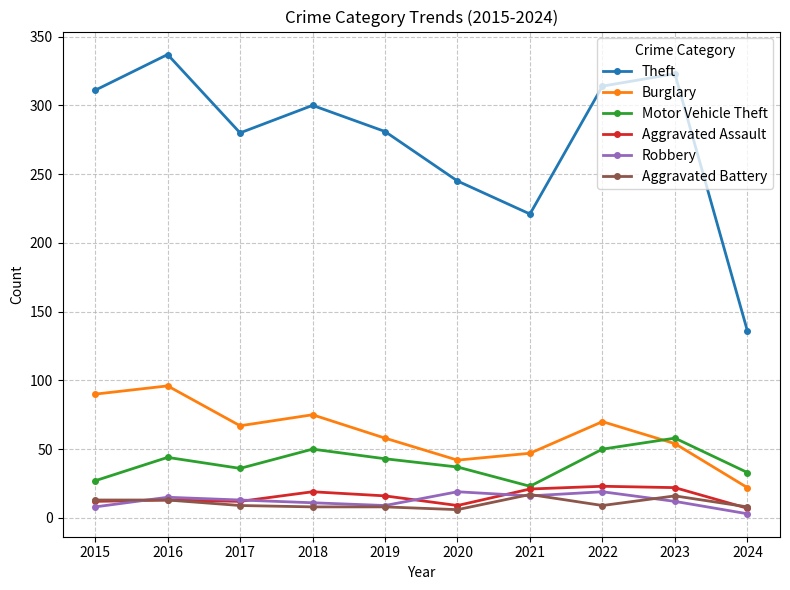

What is the difference between the highest and lowest values at 2023?

311